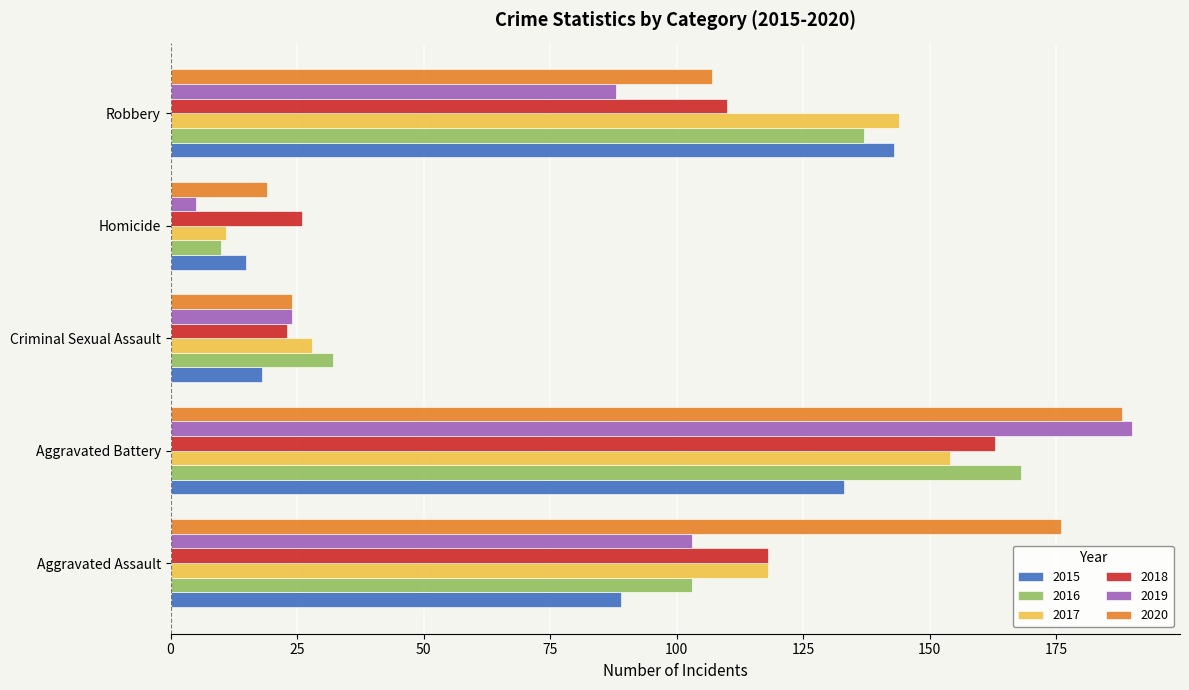

The value of 2020 at Homicide is 19. True or false?

True